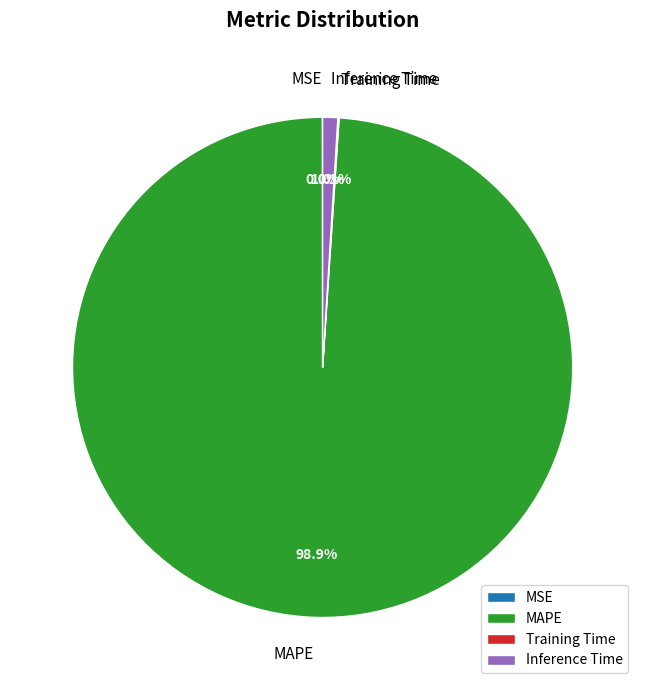

To the nearest percent, what is the difference between the largest and smallest slice percentages?

99%